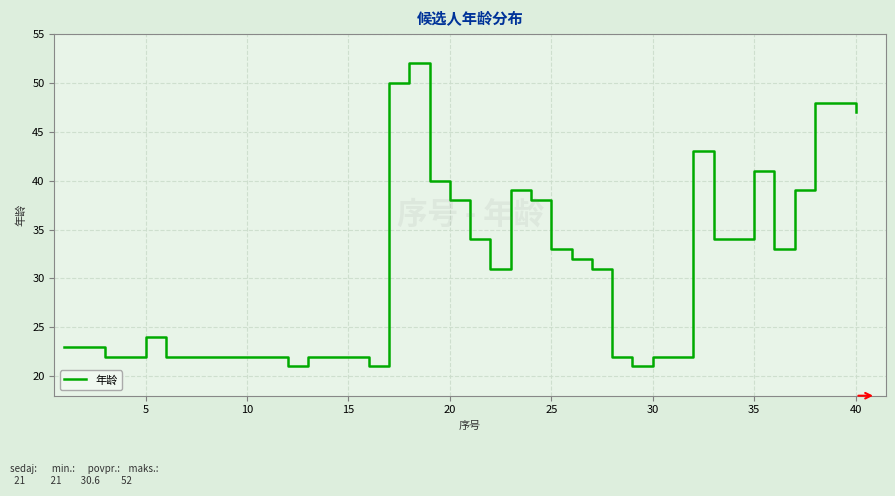

What is the difference between the maximum and minimum values?

31